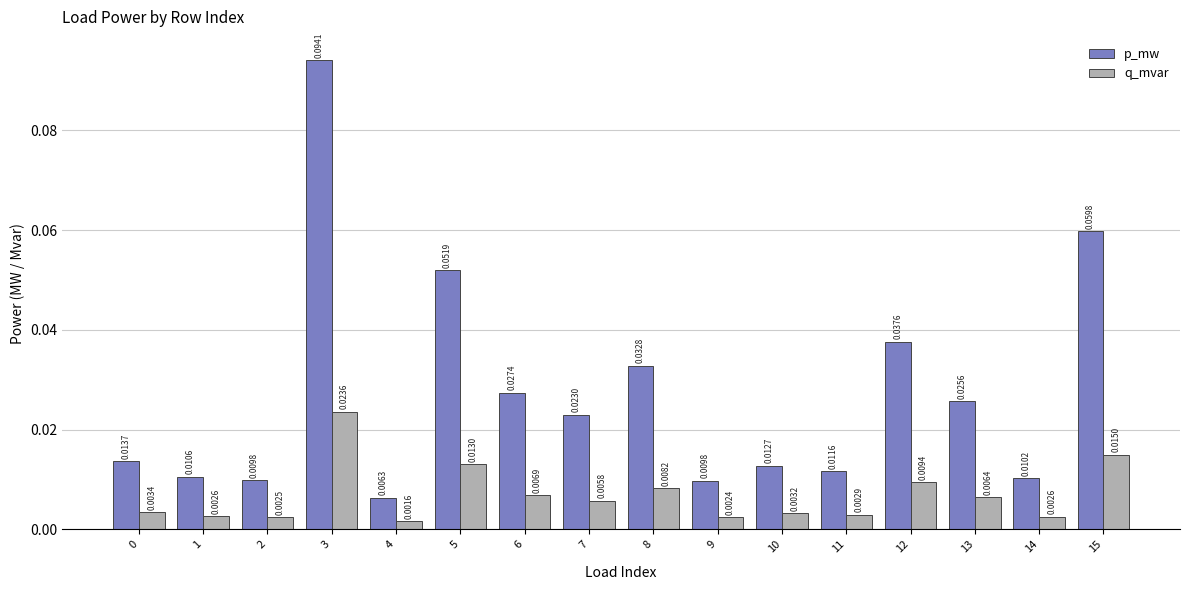

Which series has the largest range (max minus min)?

p_mw